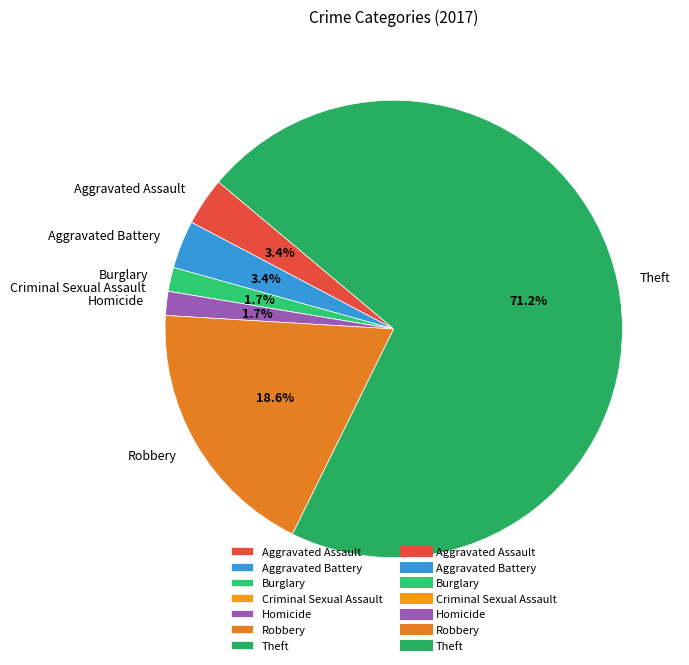

Is it true that Aggravated Battery is 9% of the pie?

False